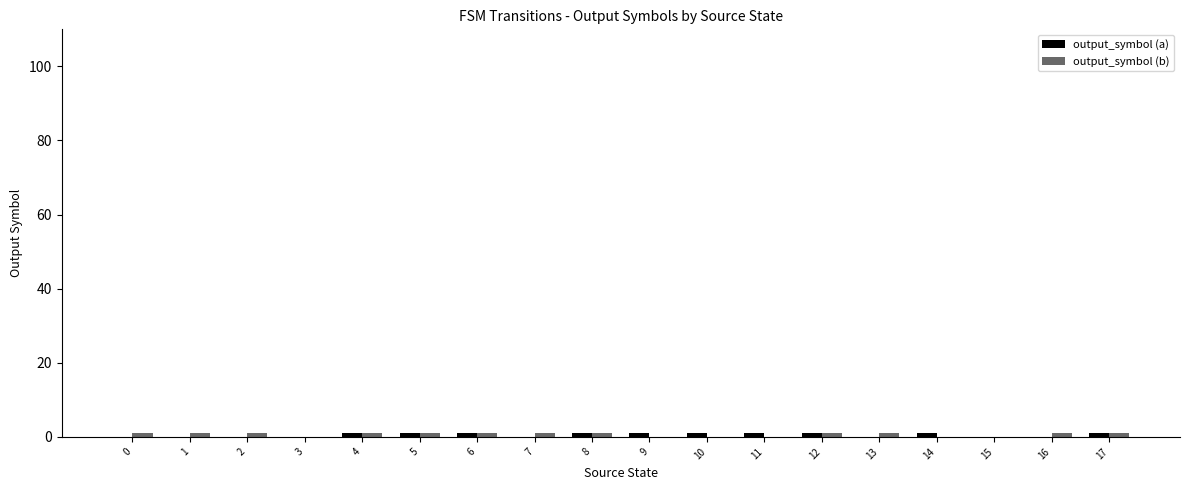

Reading right to left, what are all the values shown in this chart?

output_symbol (a): 17=1	16=0	15=0	14=1	13=0	12=1	11=1	10=1	9=1	8=1	7=0	6=1	5=1	4=1	3=0	2=0	1=0	0=0
output_symbol (b): 17=1	16=1	15=0	14=0	13=1	12=1	11=0	10=0	9=0	8=1	7=1	6=1	5=1	4=1	3=0	2=1	1=1	0=1